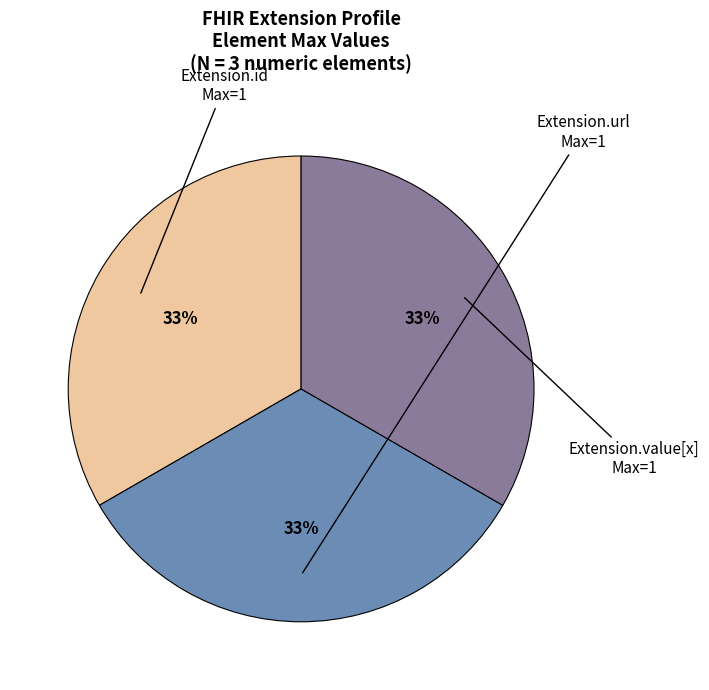

To the nearest percent, what is the average slice percentage?

33%